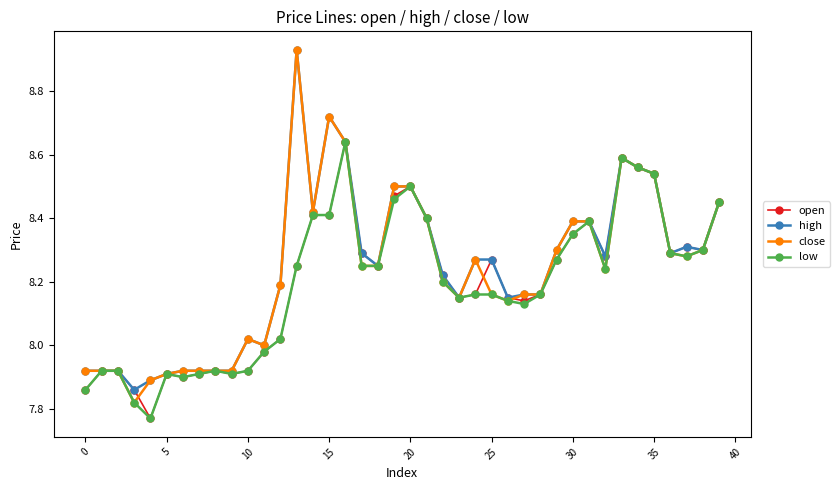

True or false: open has more than 0 points higher than both neighbors.

True